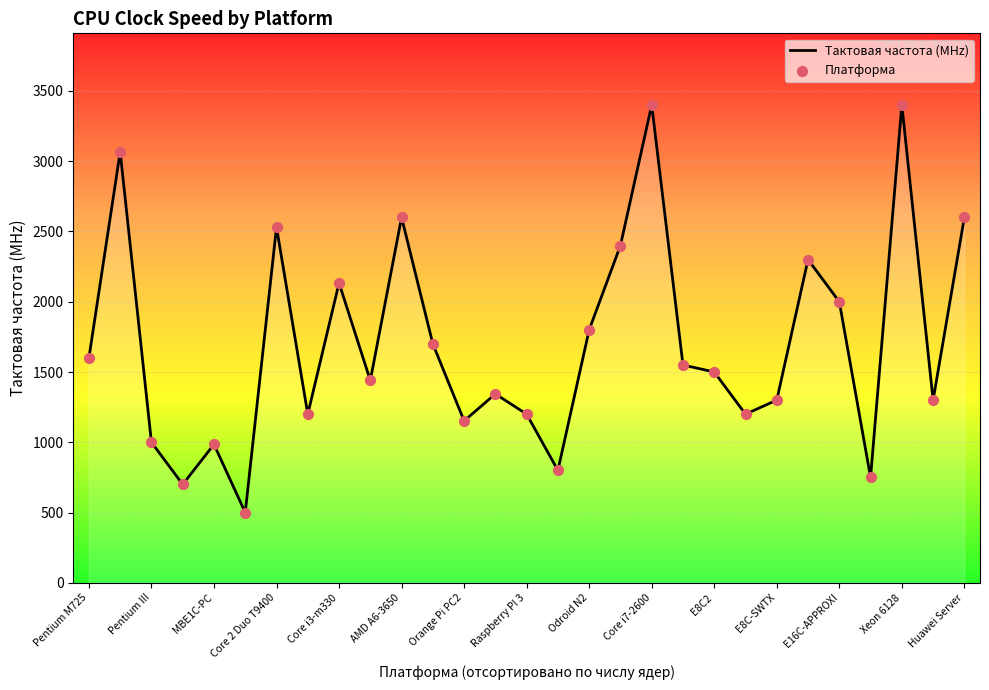

What is the difference between the maximum and minimum values?

2900